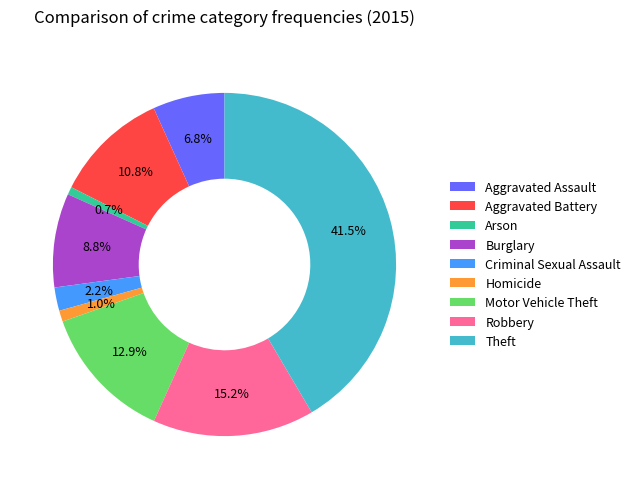

Combined, do Aggravated Battery and Motor Vehicle Theft account for over 50%?

No